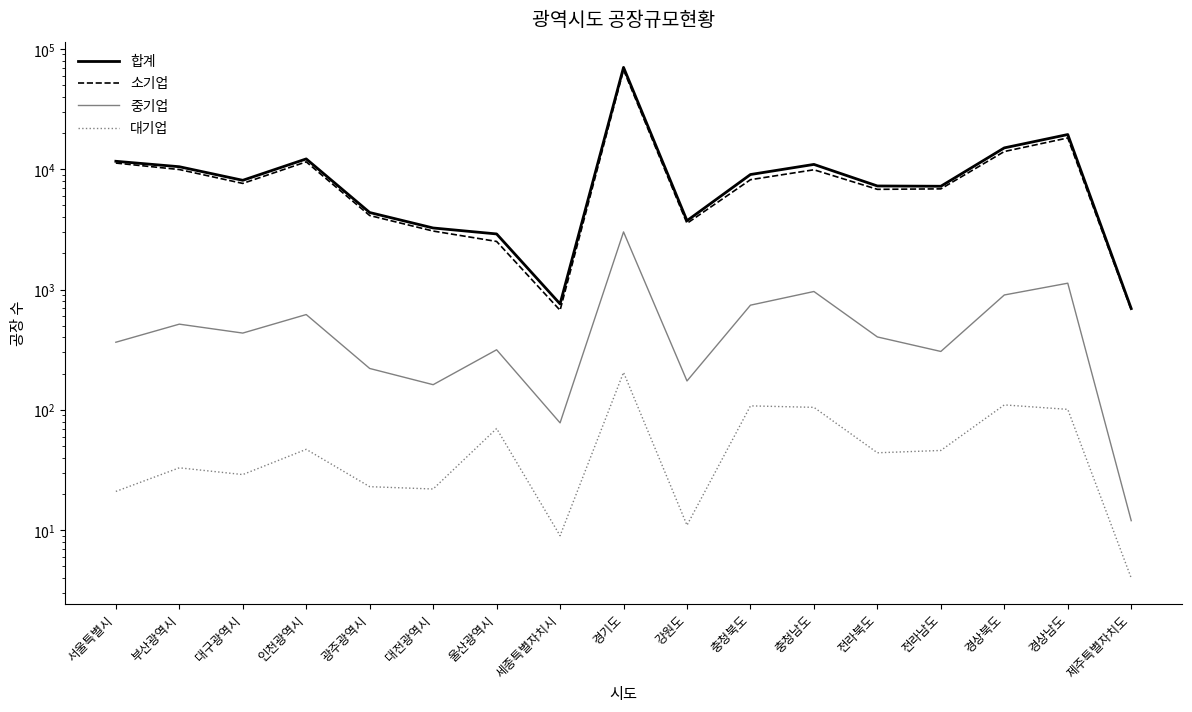

At which category does the chart reach its minimum across all series?

제주특별자치도